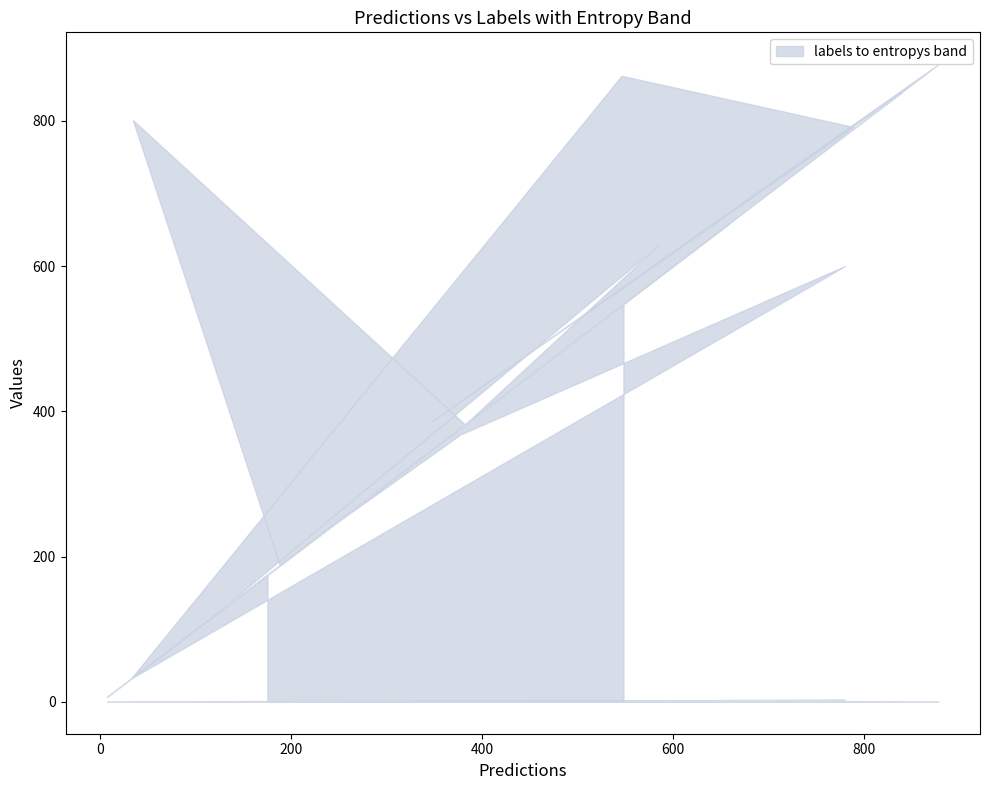

Is the value of entropys at 34 greater than the value of labels_col at 839?

No